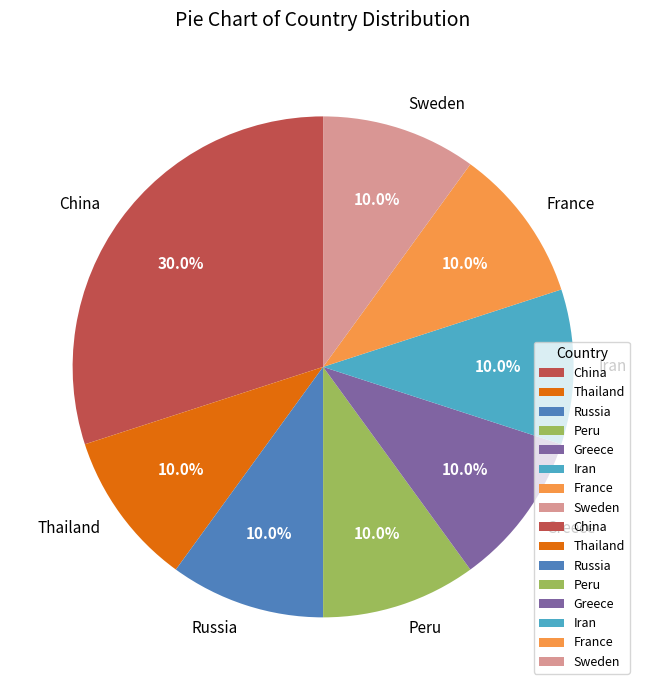

Which slice is the largest?

China